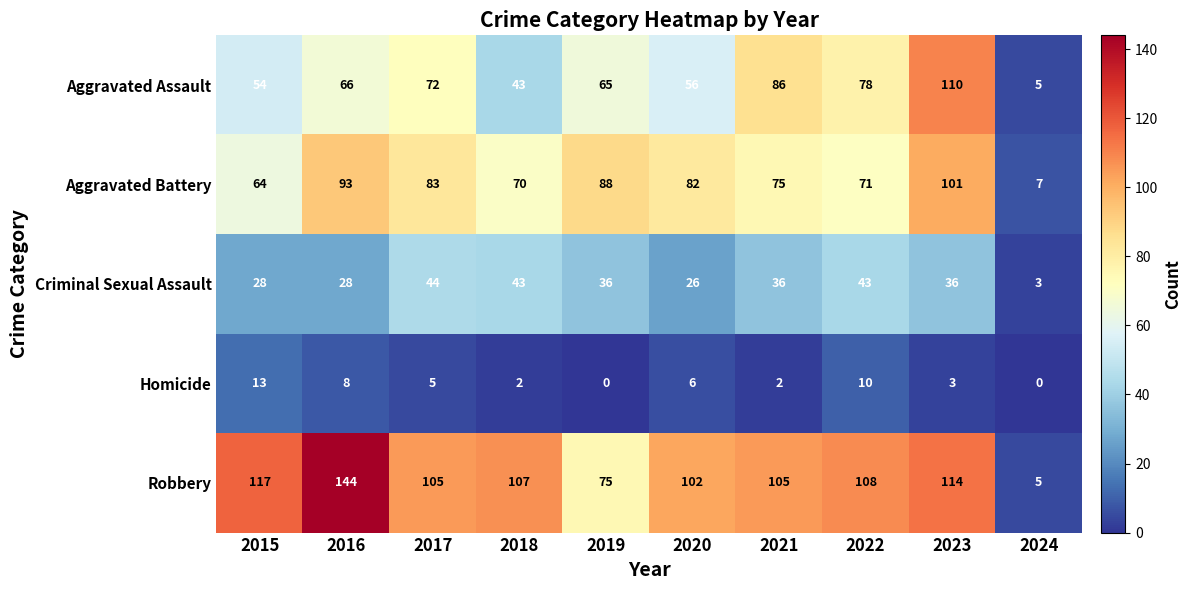

True or false: Homicide has a value of 0 at 2019.

True